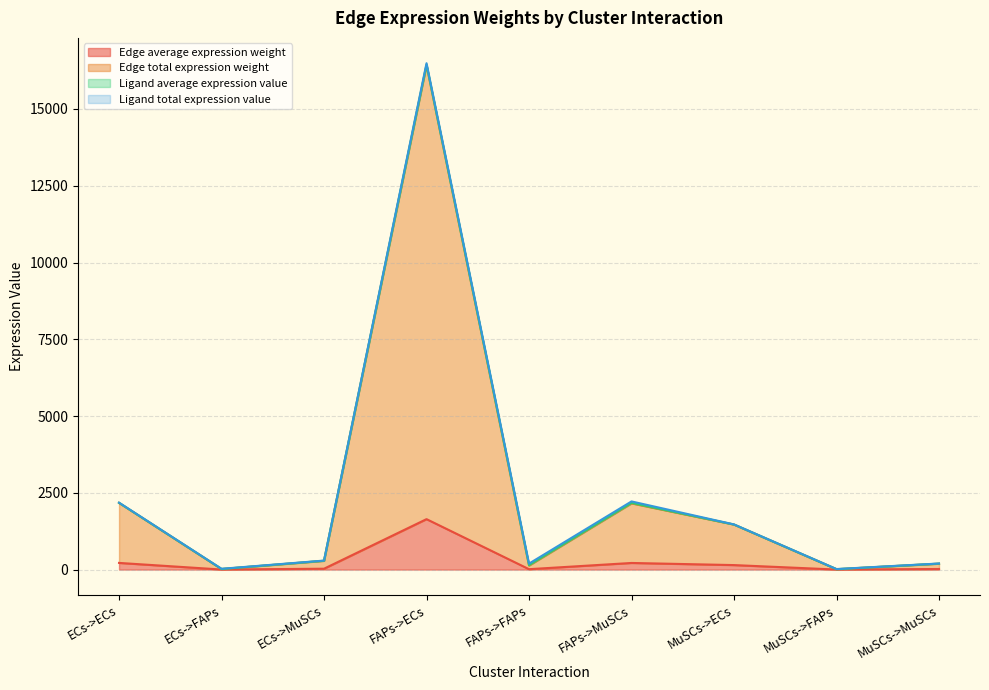

At which category is the sum across all series the highest?

FAPs->ECs